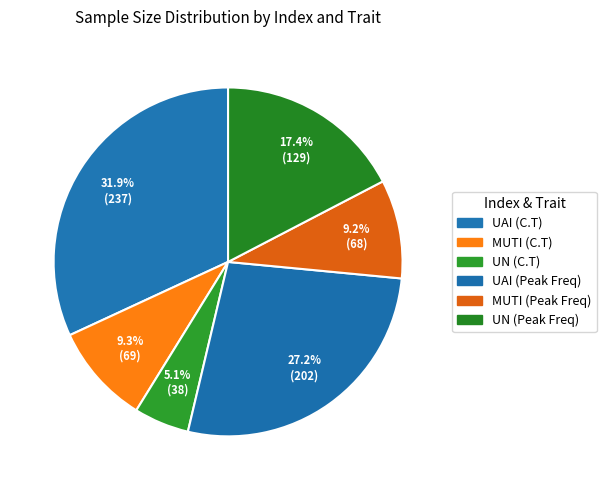

True or false: UN (Peak Freq) accounts for 30% of the total.

False